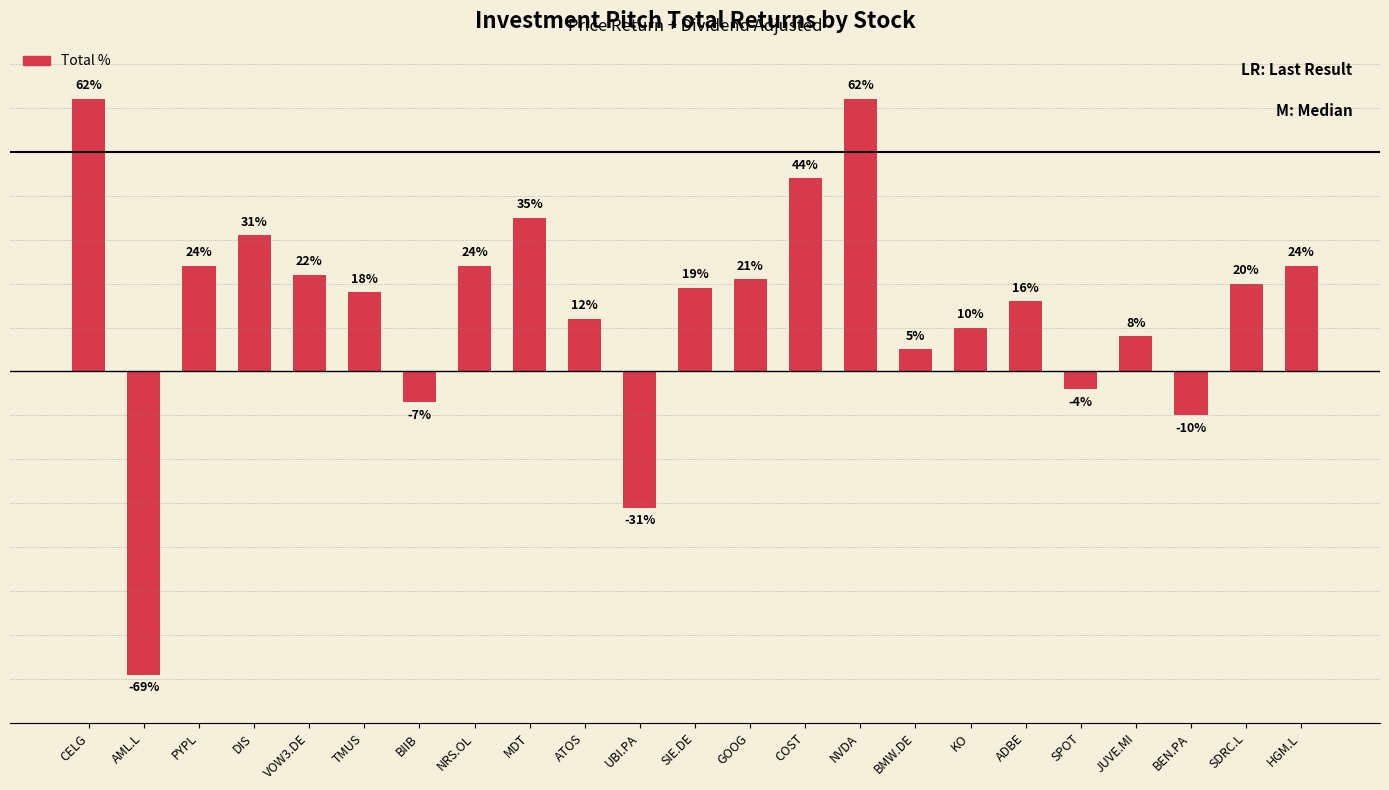

What is the smallest value displayed?

-0.7